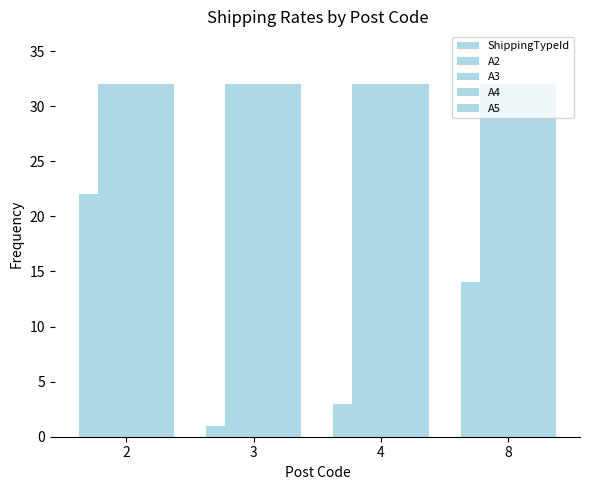

What is the value of the ShippingTypeId bar at the 2nd from the left?

1